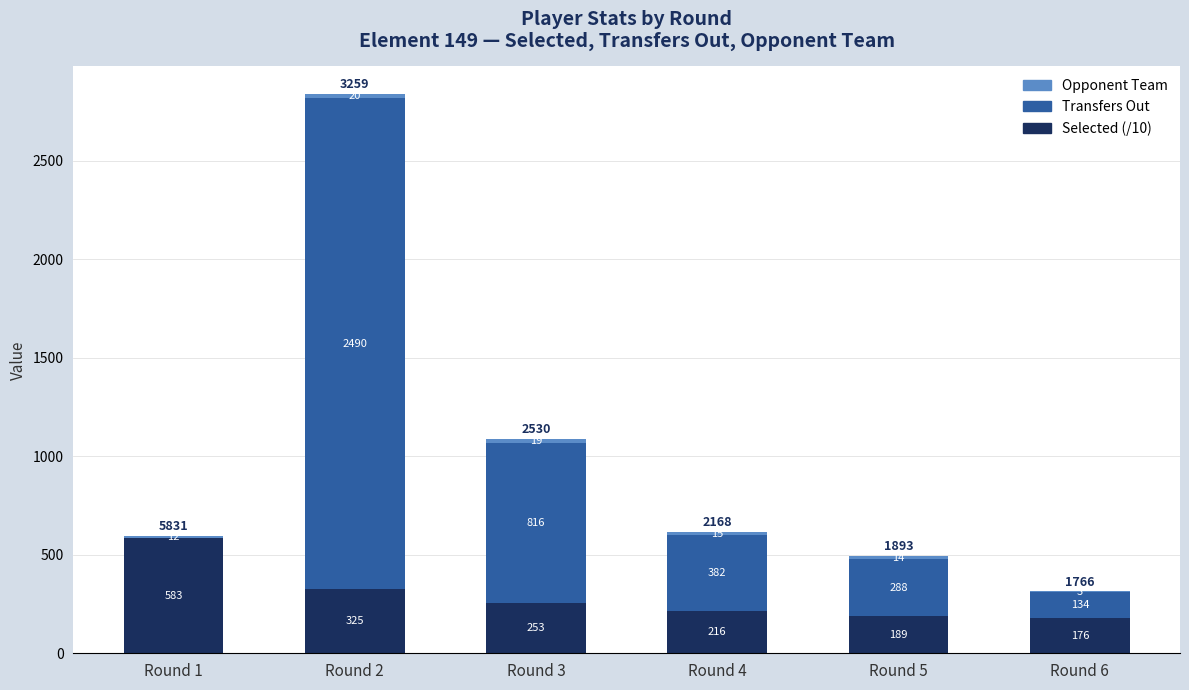

At which label does Selected (/10) first exceed 253?

Round 1